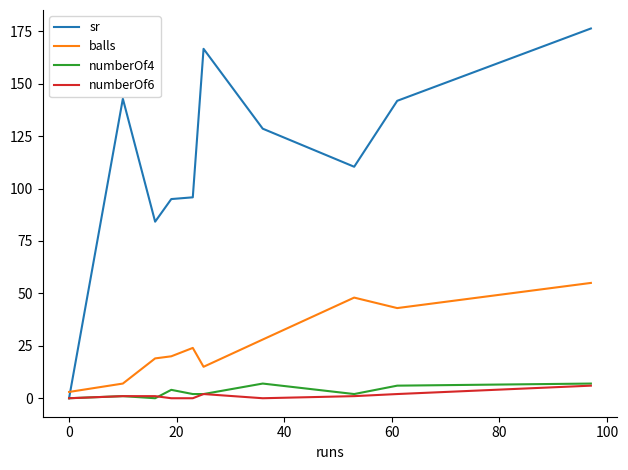

Which series has the largest total across all categories?

sr